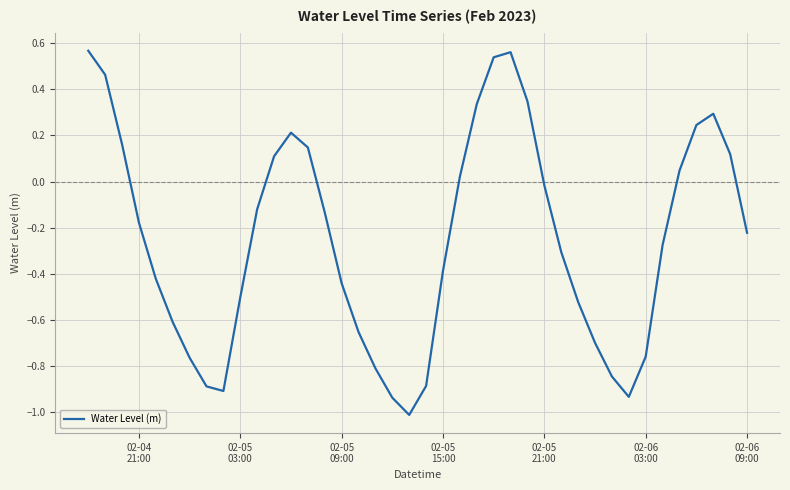

What is the difference between the maximum and minimum values?

1.6